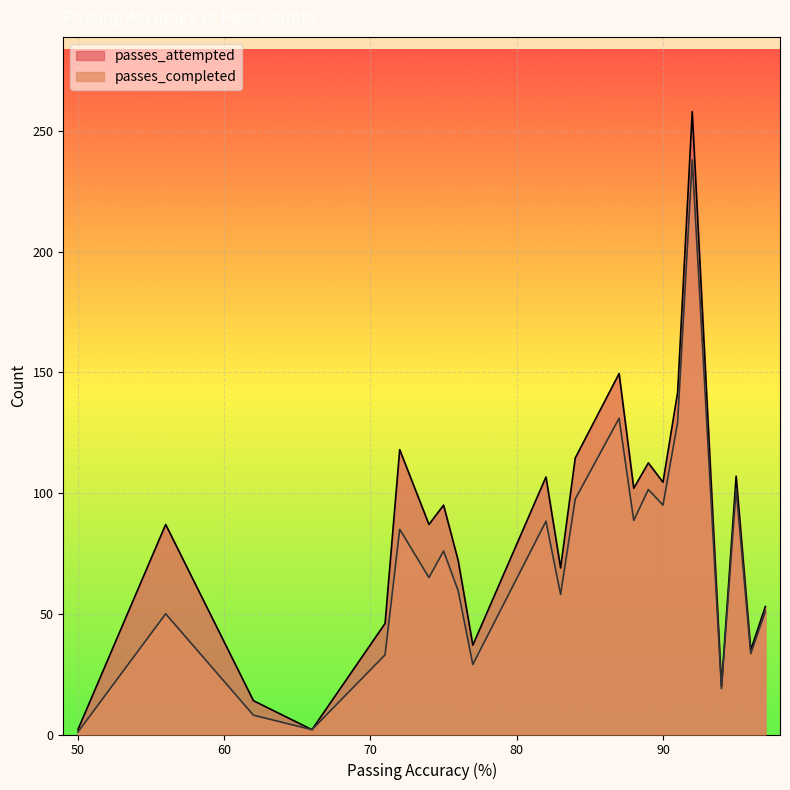

List the series in order of their peak value, lowest first.

passes_completed, passes_attempted